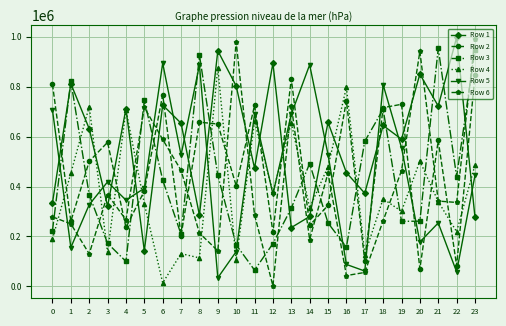

The value of Row 6 at 2 is 130190. True or false?

True